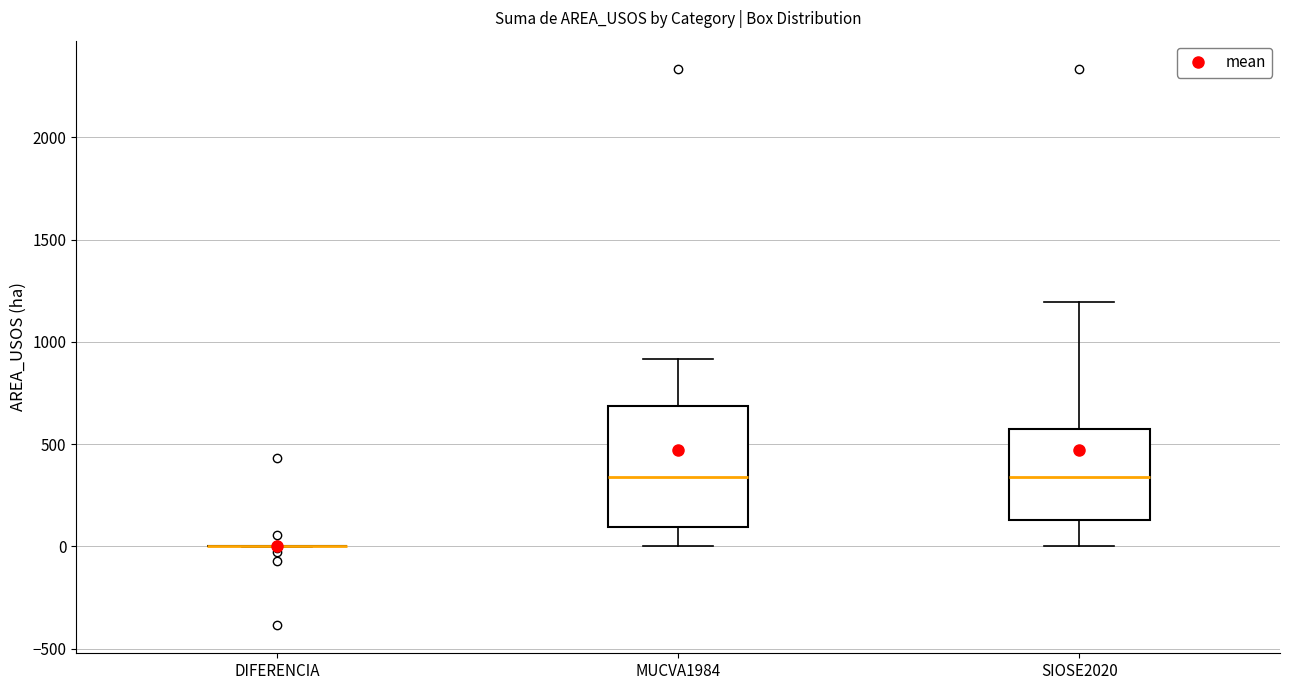

Reading left to right, read every box against the y-axis: the position of its median line, the range the box covers, and the ends of its whiskers. The values are not printed on the chart, so give them approximately, as read against the axis.

DIFERENCIA: box collapsed to a line at 0, whiskers 0 to 0
MUCVA1984: median 350, box 100 to 700, whiskers 0 to 900
SIOSE2020: median 350, box 150 to 600, whiskers 0 to 1200